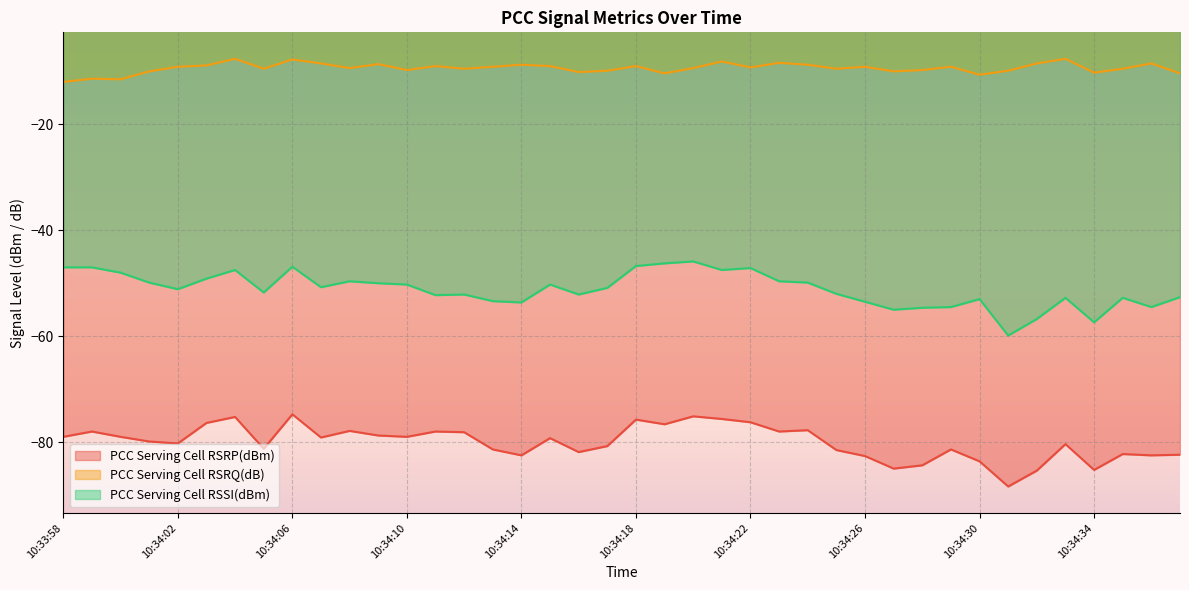

What is the minimum value shown in the chart?

-88.4